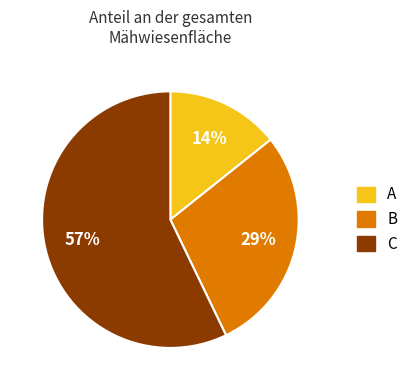

Is the sum of A and C greater than half?

Yes